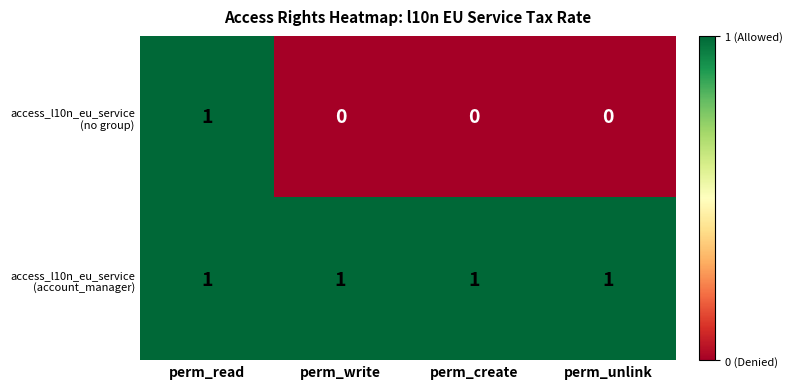

At which category is the sum across all series the highest?

perm_read